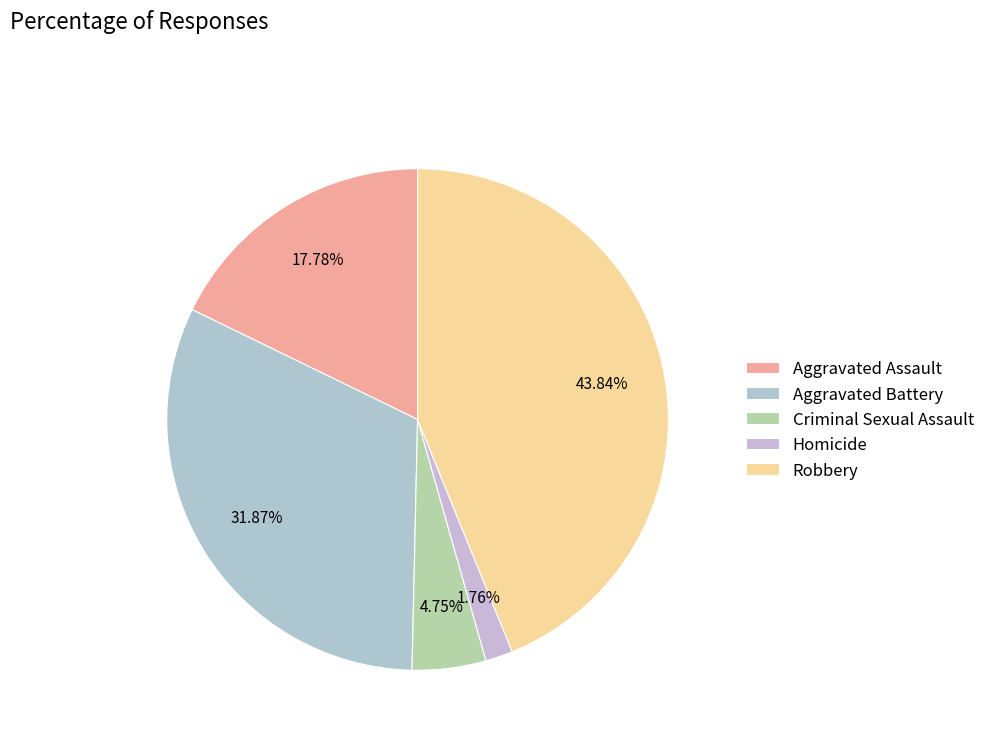

What is the largest slice in the pie chart?

Robbery